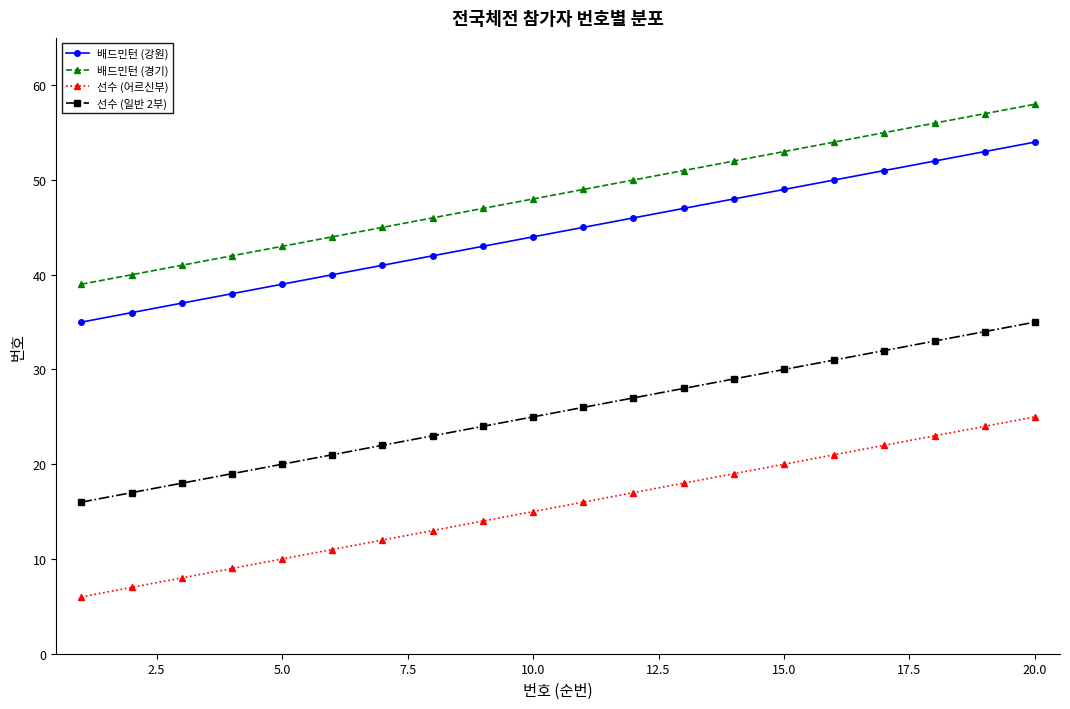

True or false: 배드민턴 (경기) has more than 2 points higher than both neighbors.

False